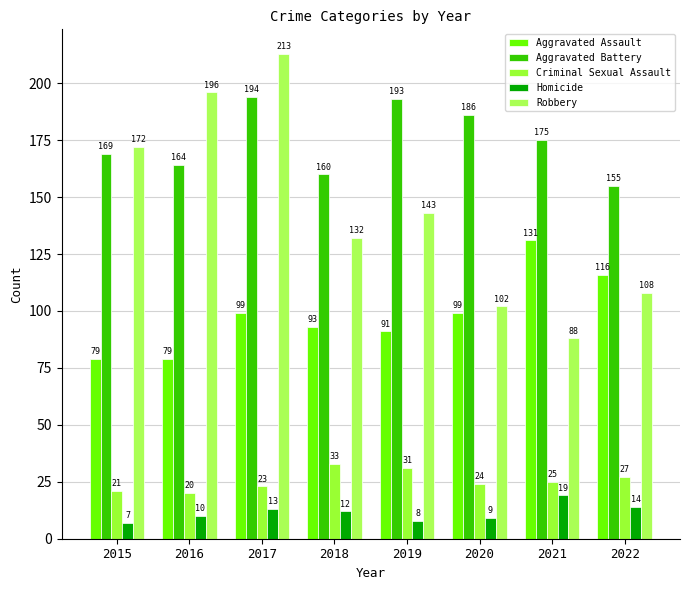

At which category does the chart reach its peak across all series?

2017